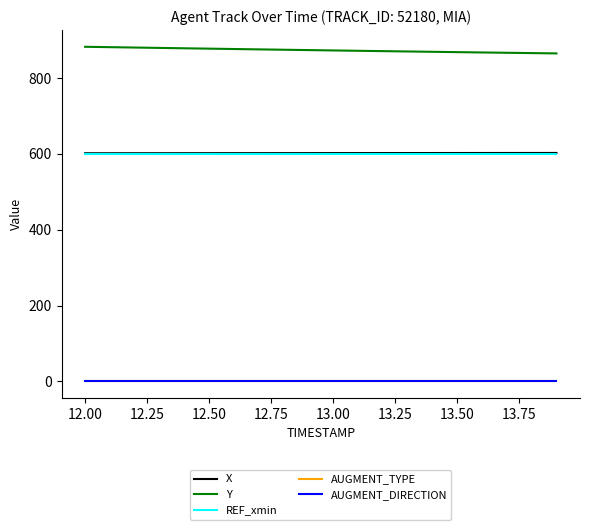

What are all the series names shown in the legend?

X, Y, REF_xmin, AUGMENT_TYPE, AUGMENT_DIRECTION